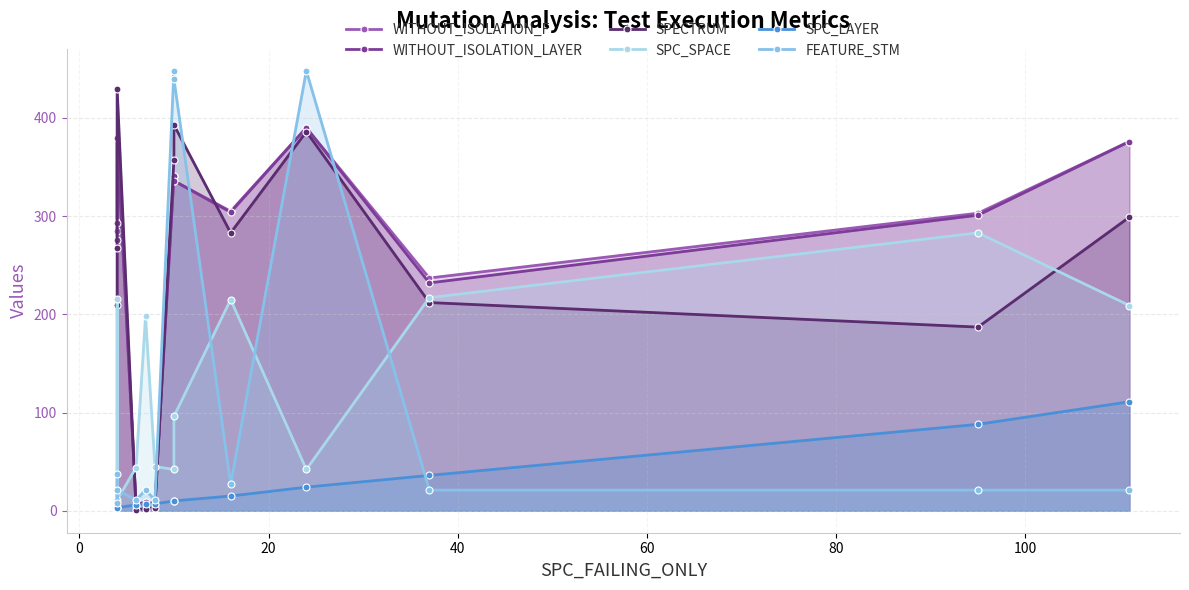

What is the value of the SPC_SPACE point at the 3rd from the left?

11